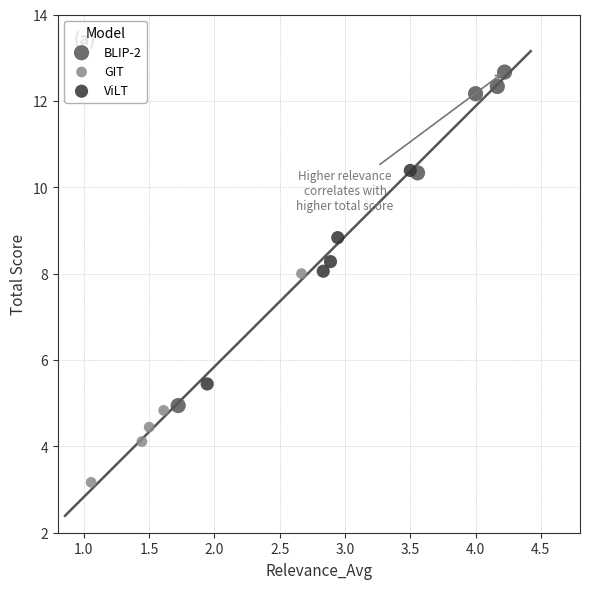

Which series reaches the minimum Y coordinate?

GIT